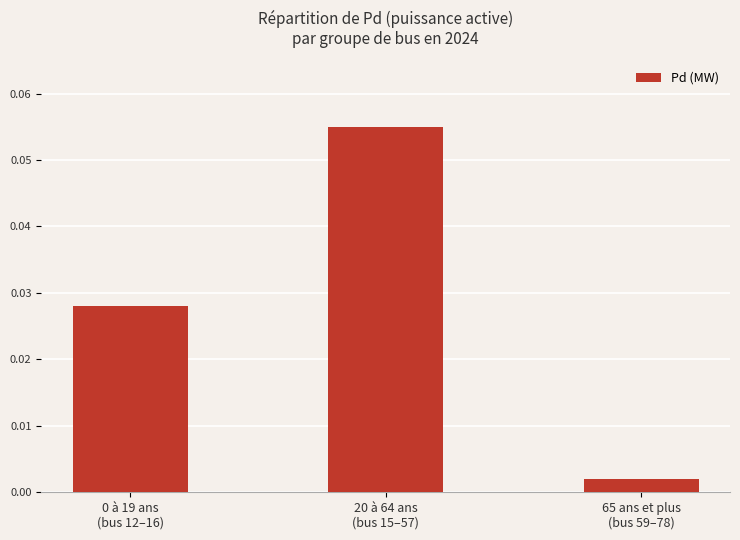

Count the number of data series in this chart.

1